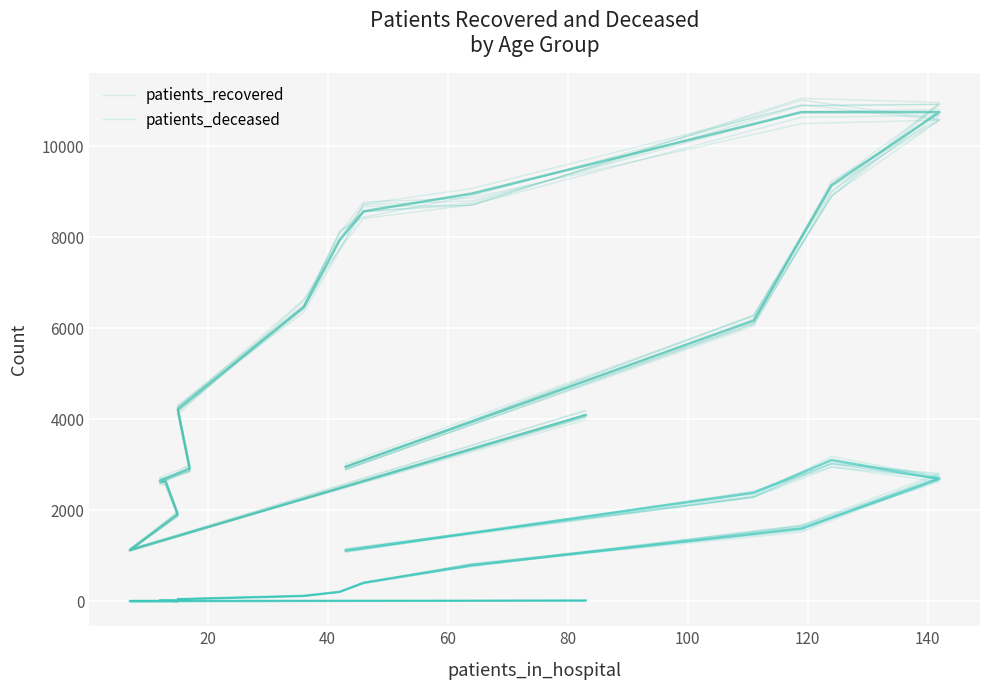

The patients_deceased series shows 726.0 at 9. True or false?

False